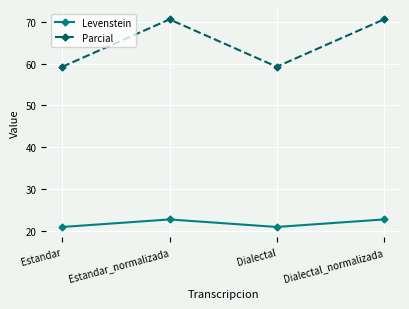

At how many categories does at least one series exceed 36?

4